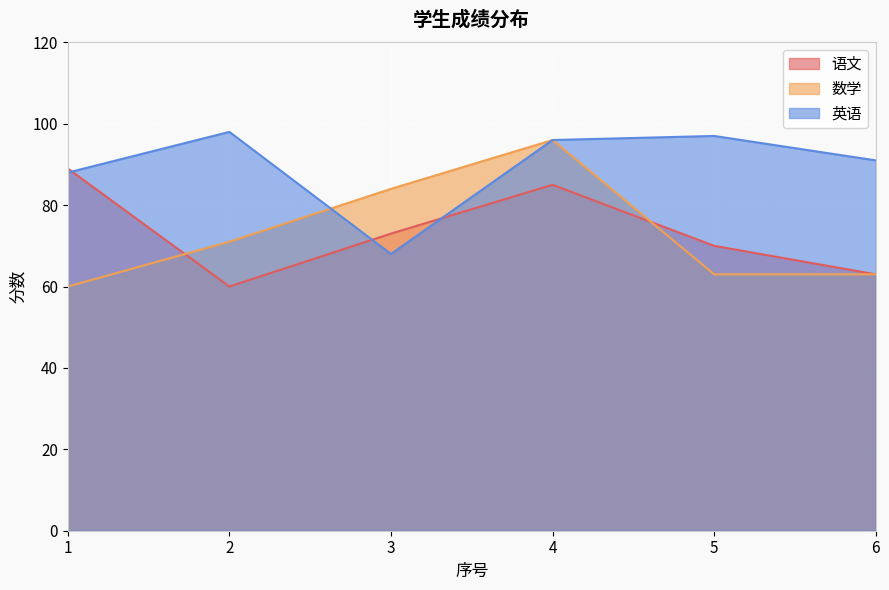

How many series are shown in this chart?

3